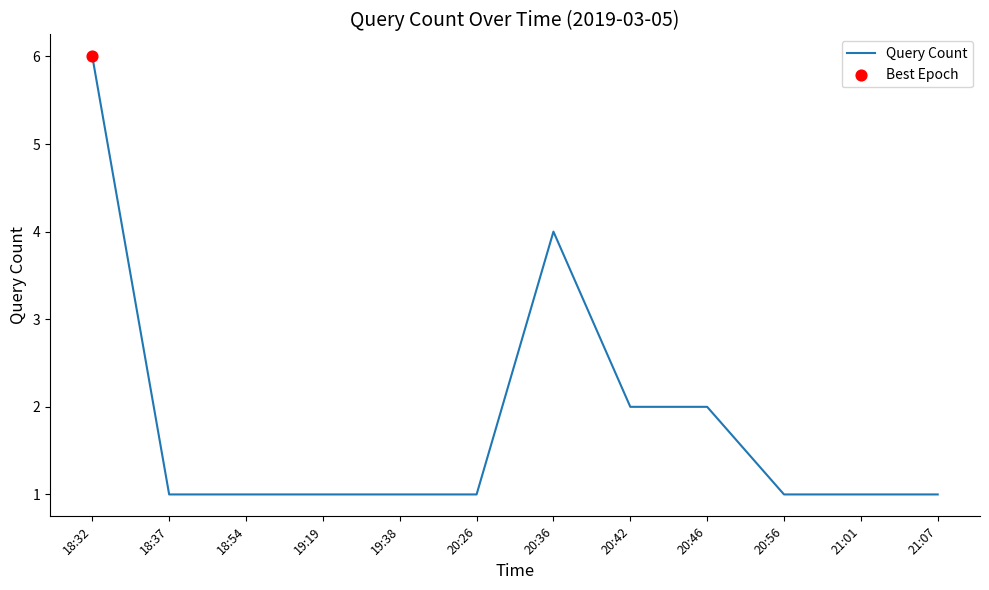

What is the change in value from 18:32 to 20:56?

-5